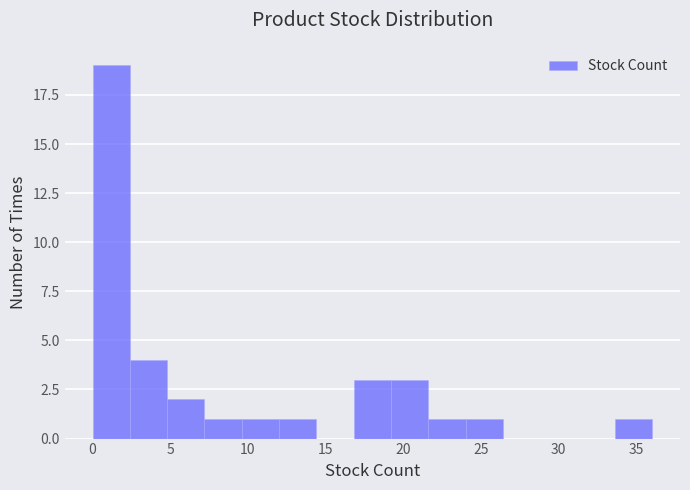

What is the height of the bar covering 21.6 to 24.0 on the x-axis? Neither the bar edges nor the heights are printed on the chart, so give them approximately, as read against the axes.

1